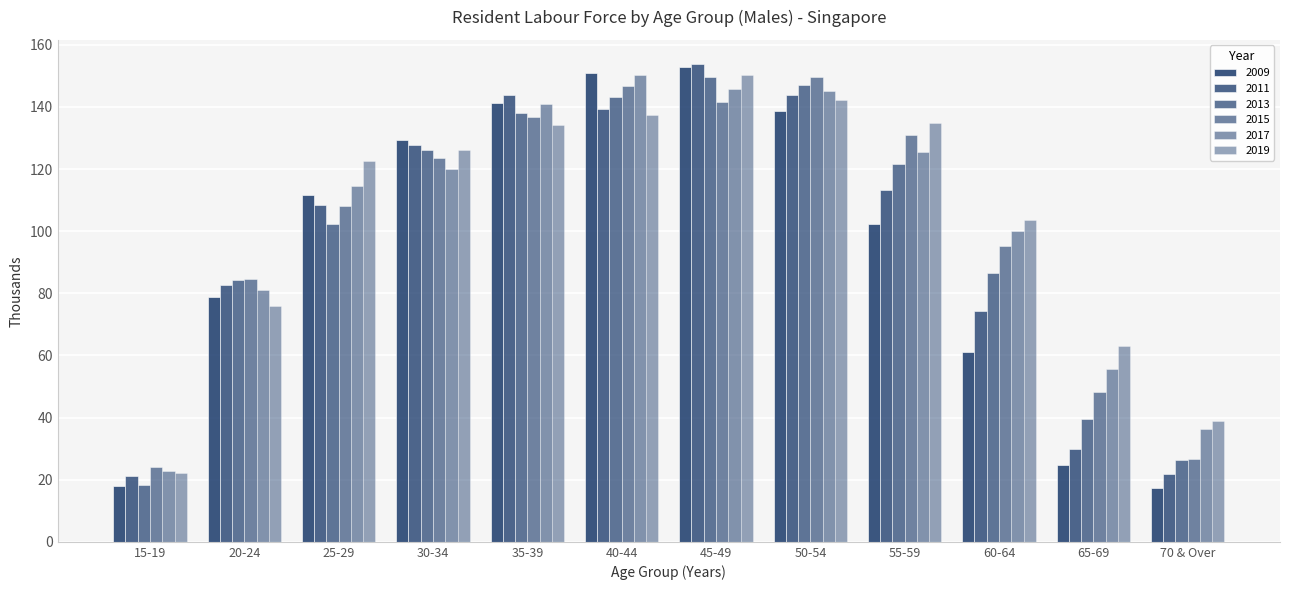

At 40-44, list the series in order from smallest to largest.

2019, 2011, 2013, 2015, 2017, 2009